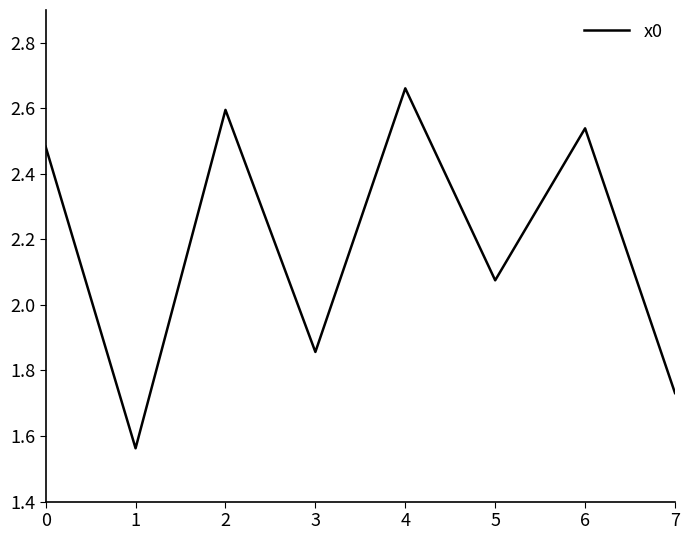

How many values exceed 2?

5